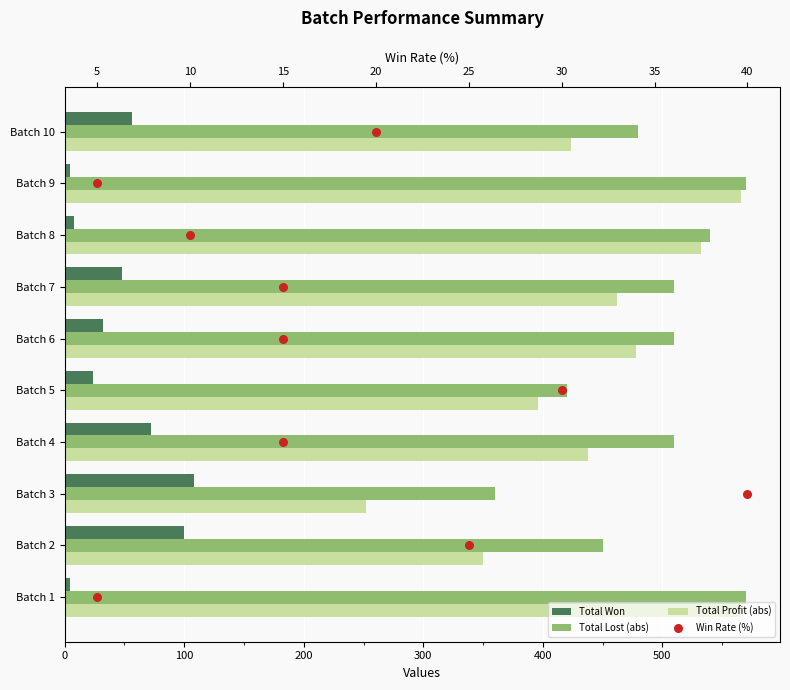

What are all the series names shown in the legend?

Total Won, Total Lost (abs), Total Profit (abs), Win Rate (%)